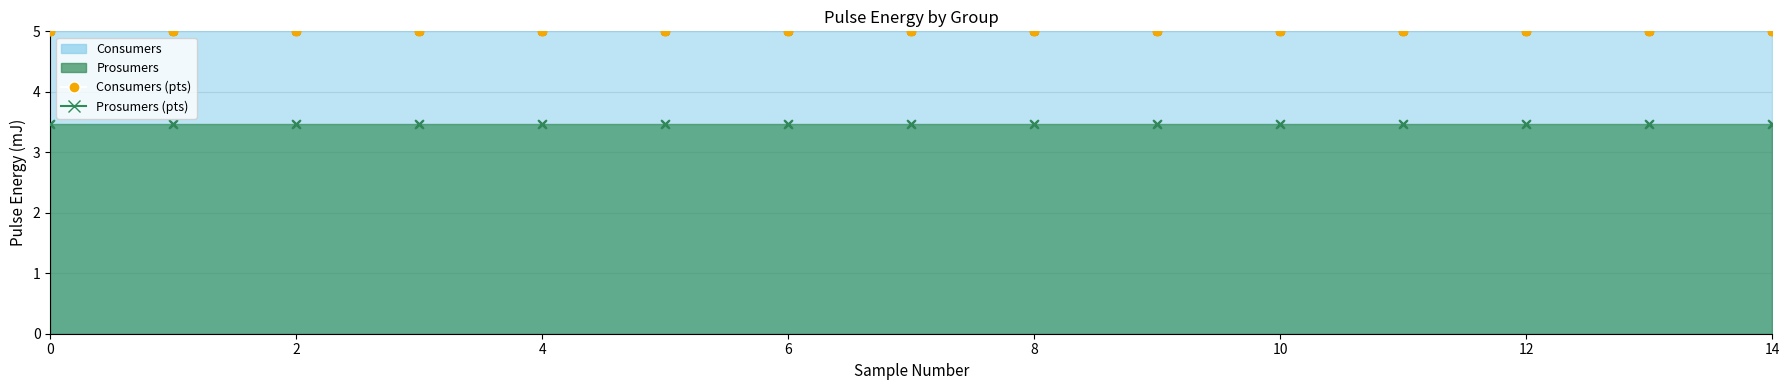

Is the value of Prosumers (pts) at 4 greater than the value of Consumers (pts) at 6?

No